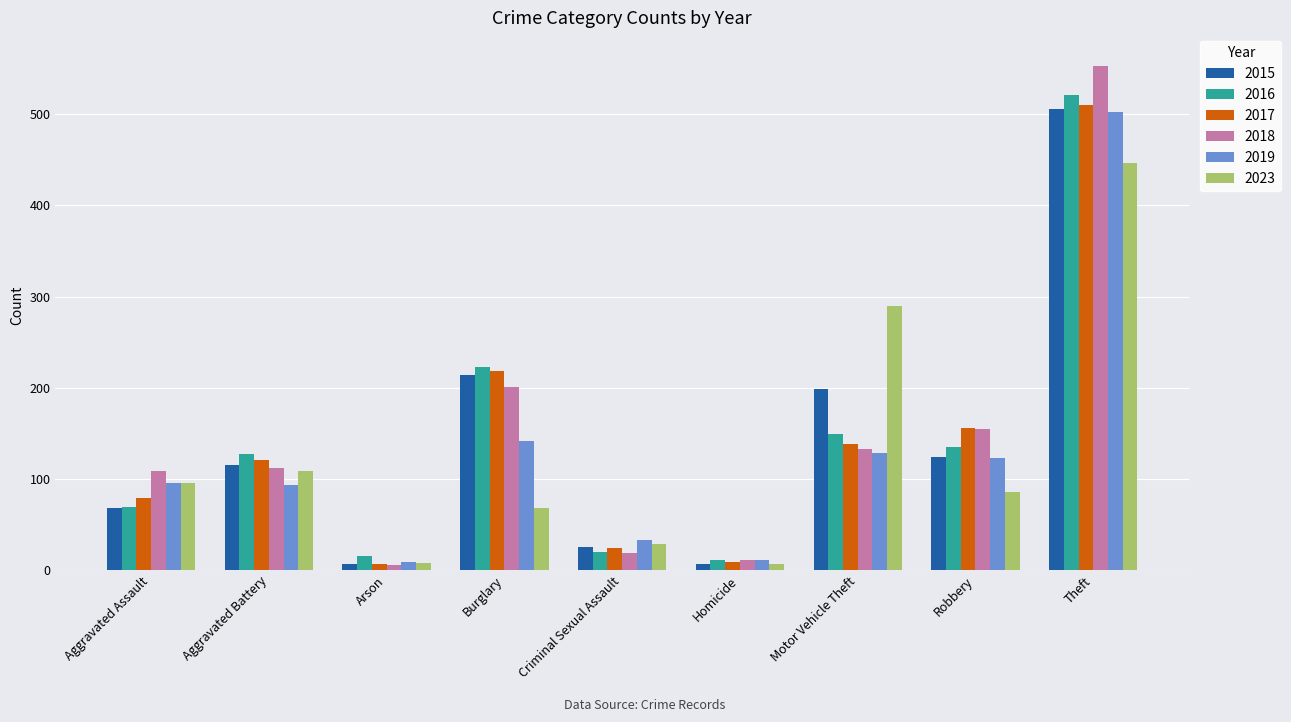

What is the lowest value of the 2023 series?

7